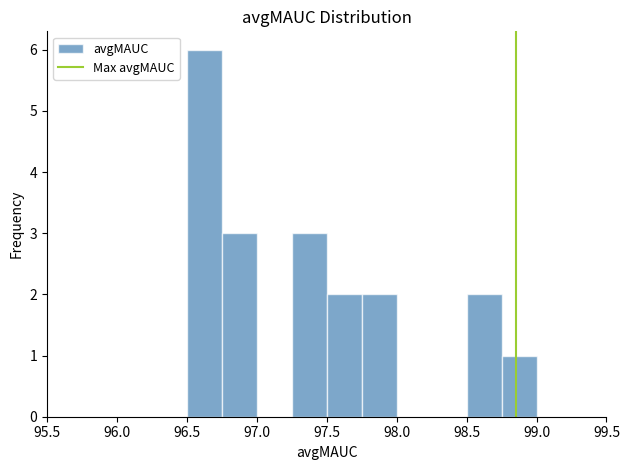

What is the height of the bar covering 96.50 to 96.75 on the x-axis? The values are not printed on the chart, so give them approximately, as read against the axis.

6